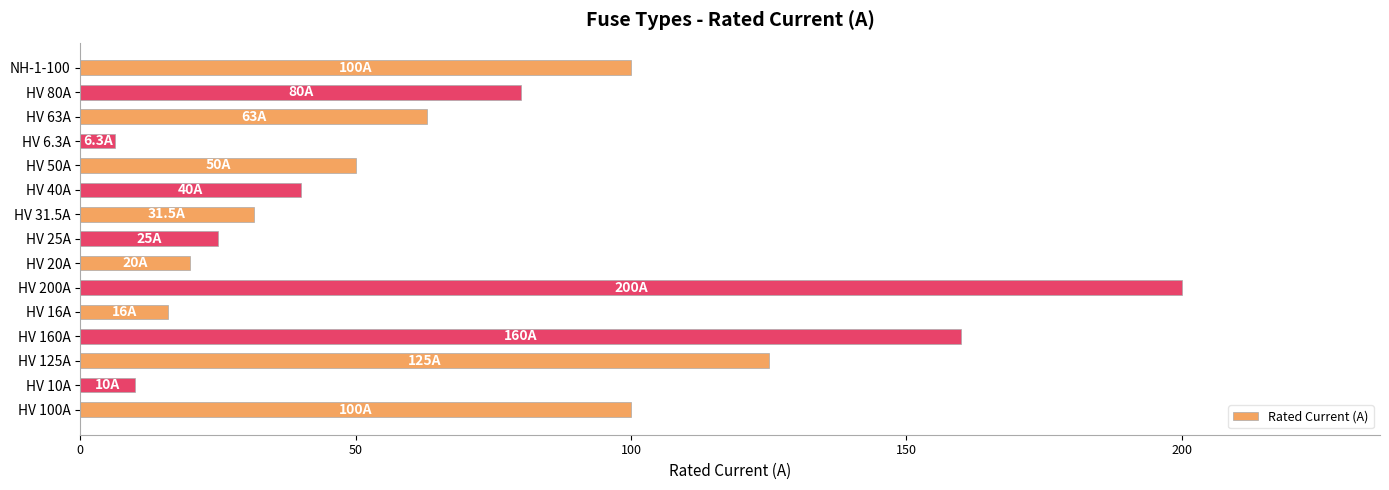

How many bars are there in total?

15